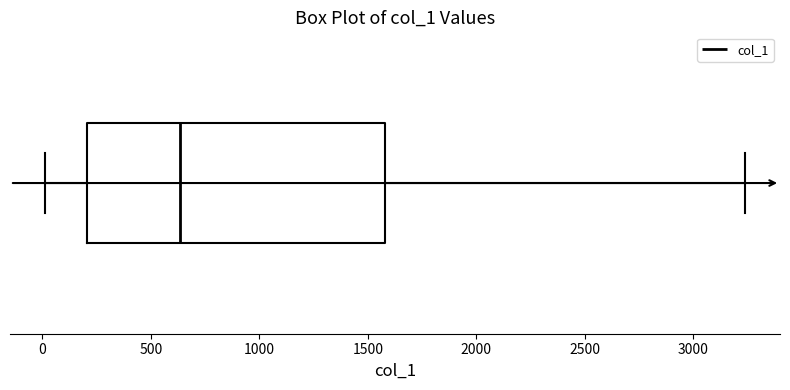

Transcribe this box plot: give where the median line is, the range the box spans, and where the two whiskers end, as read against the x-axis. The values are not printed on the chart, so give them approximately, as read against the axis.

median 650, box 200 to 1600, whiskers 0 to 3250